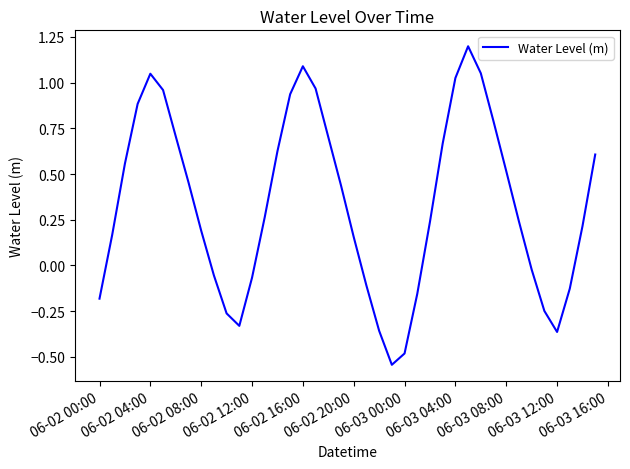

What is the sum of all values?

13.4